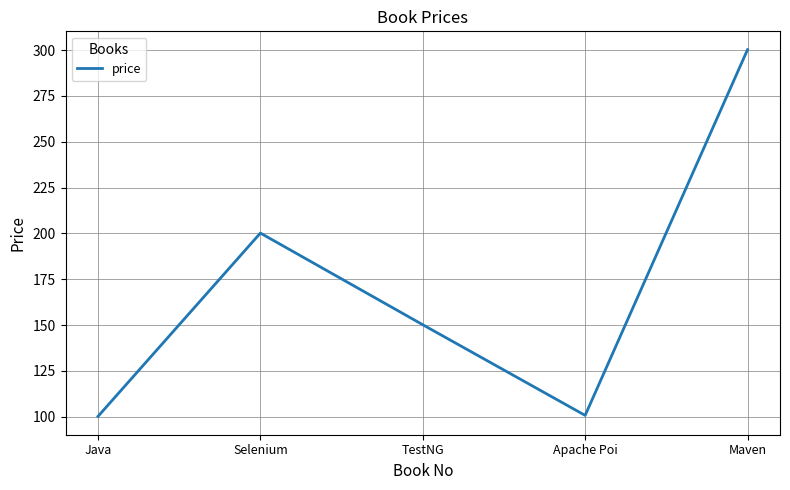

What is the smallest value displayed?

100.2